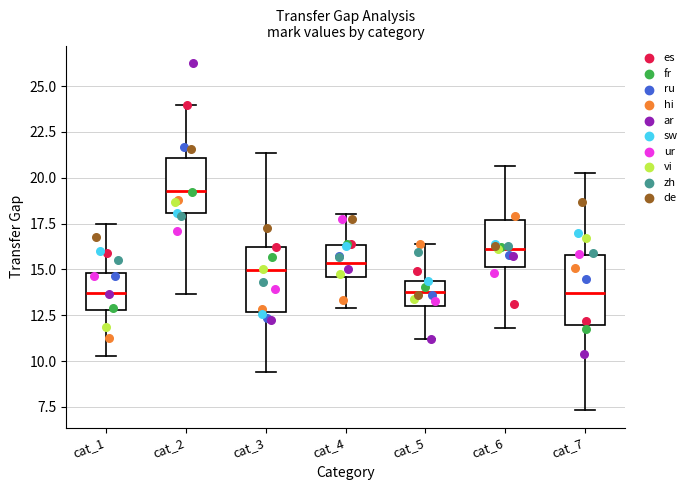

Which box has the highest median line?

cat_2